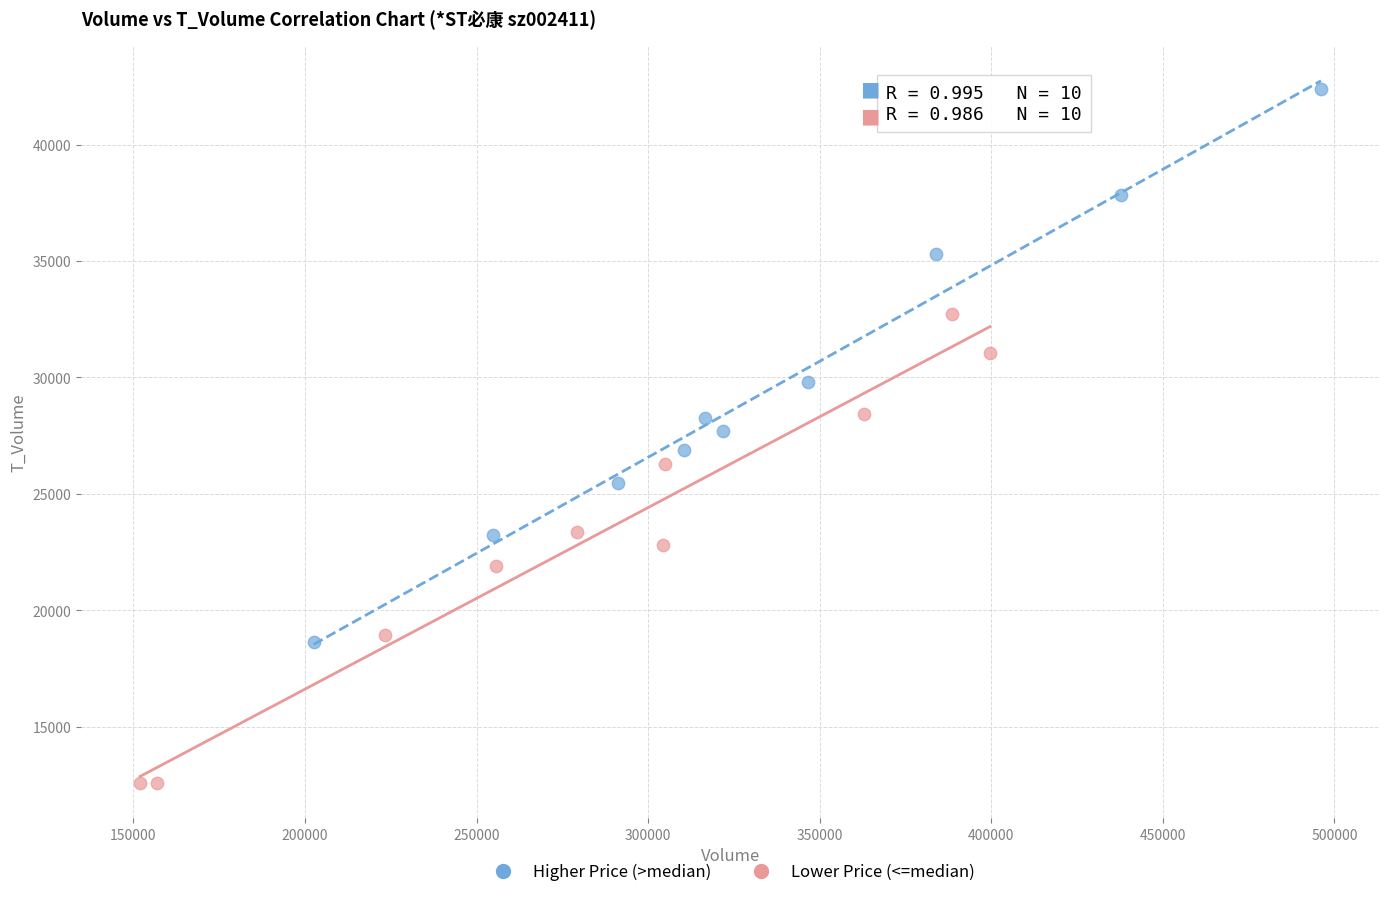

Which series reaches the maximum Y coordinate?

Higher Price (>median)